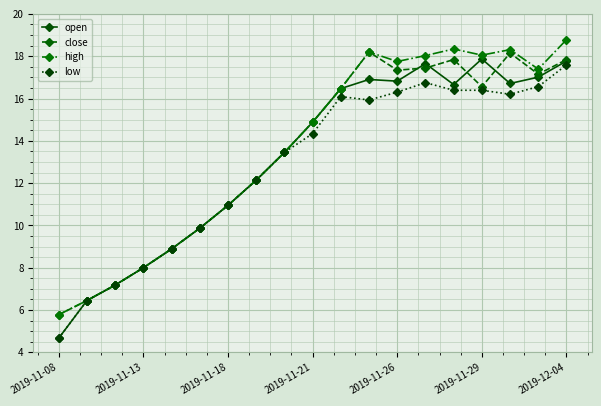

In close, how many points are lower than both neighbors (excluding endpoints)?

3